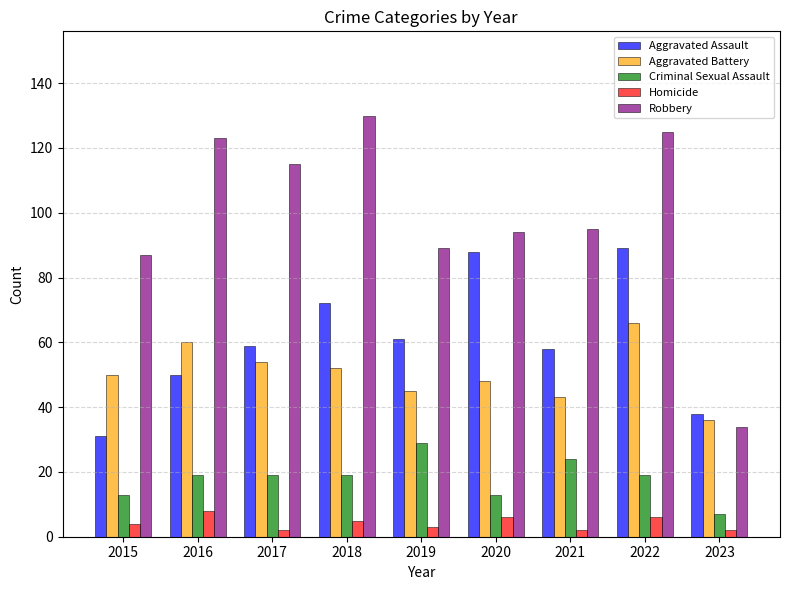

The Homicide series shows 6 at 2020. True or false?

True